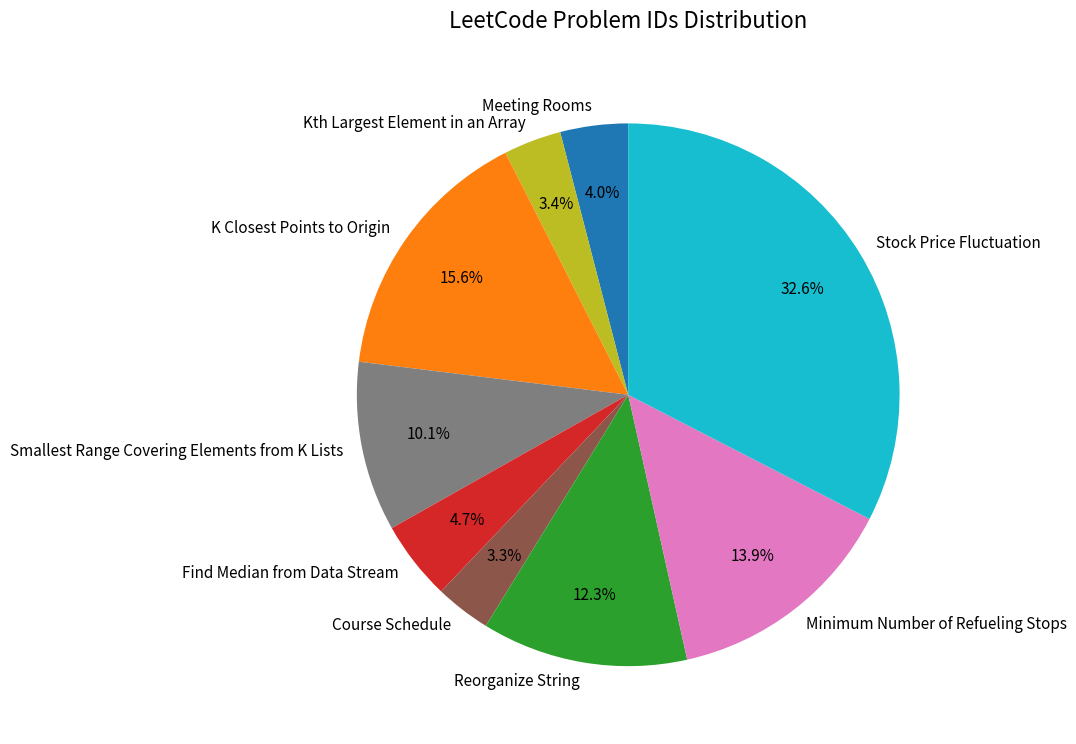

To the nearest percent, what is the combined percentage of Find Median from Data Stream and Course Schedule?

8%